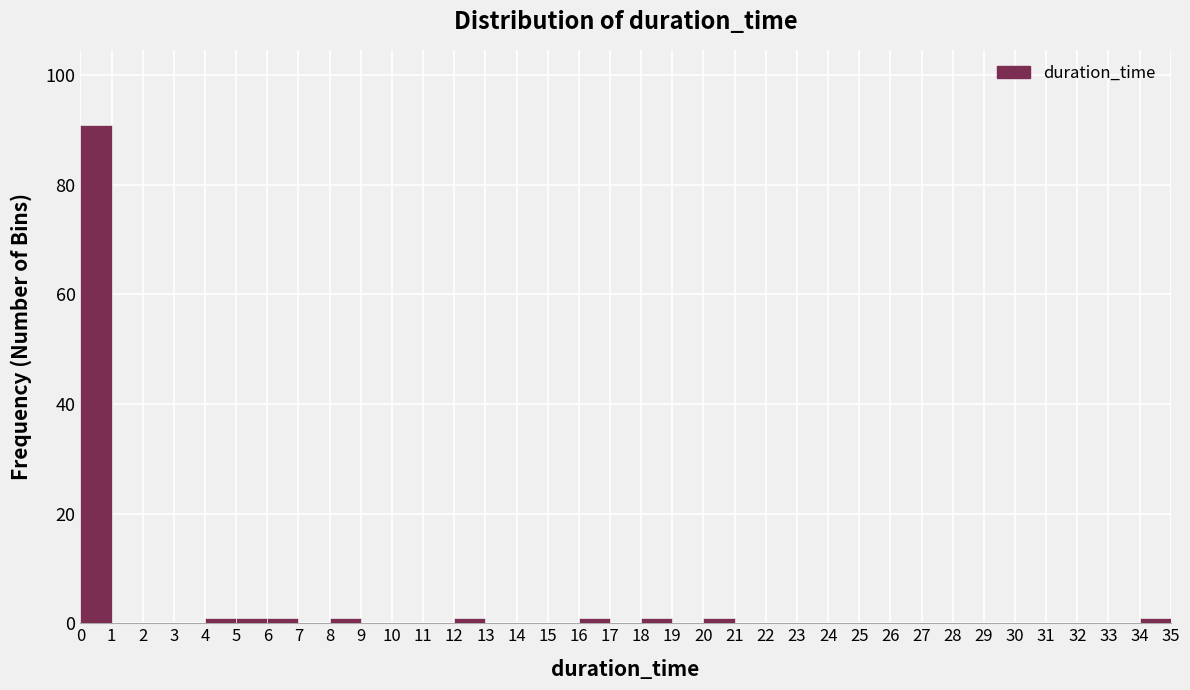

Which range on the x-axis has the tallest bar?

0 to 1